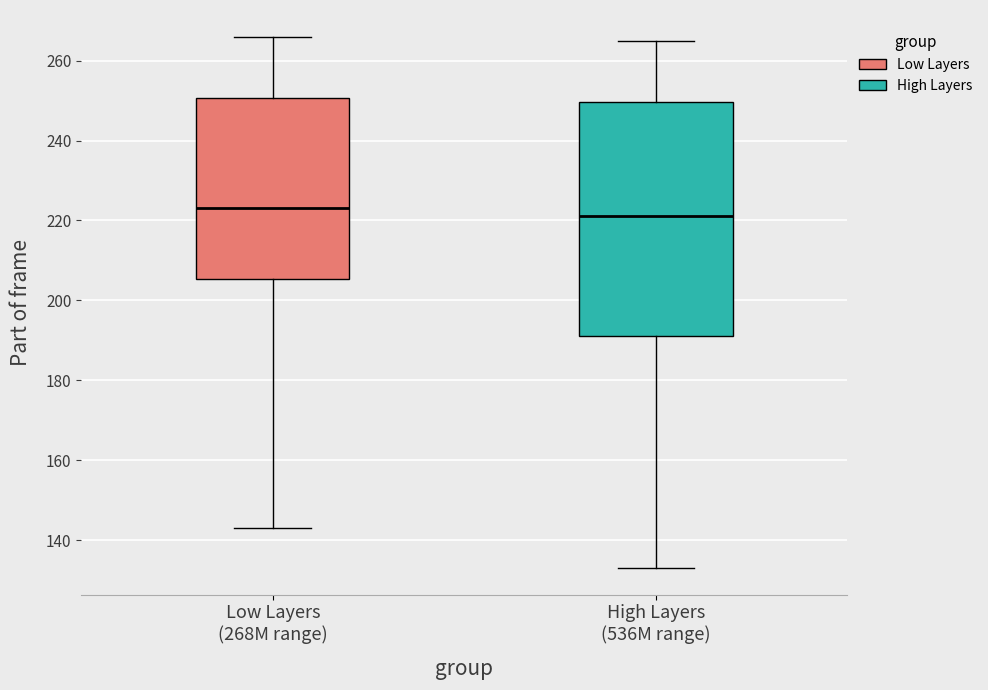

Where does the lower whisker of the box for High Layers (536M range) end on the y-axis? The values are not printed on the chart, so give them approximately, as read against the axis.

134